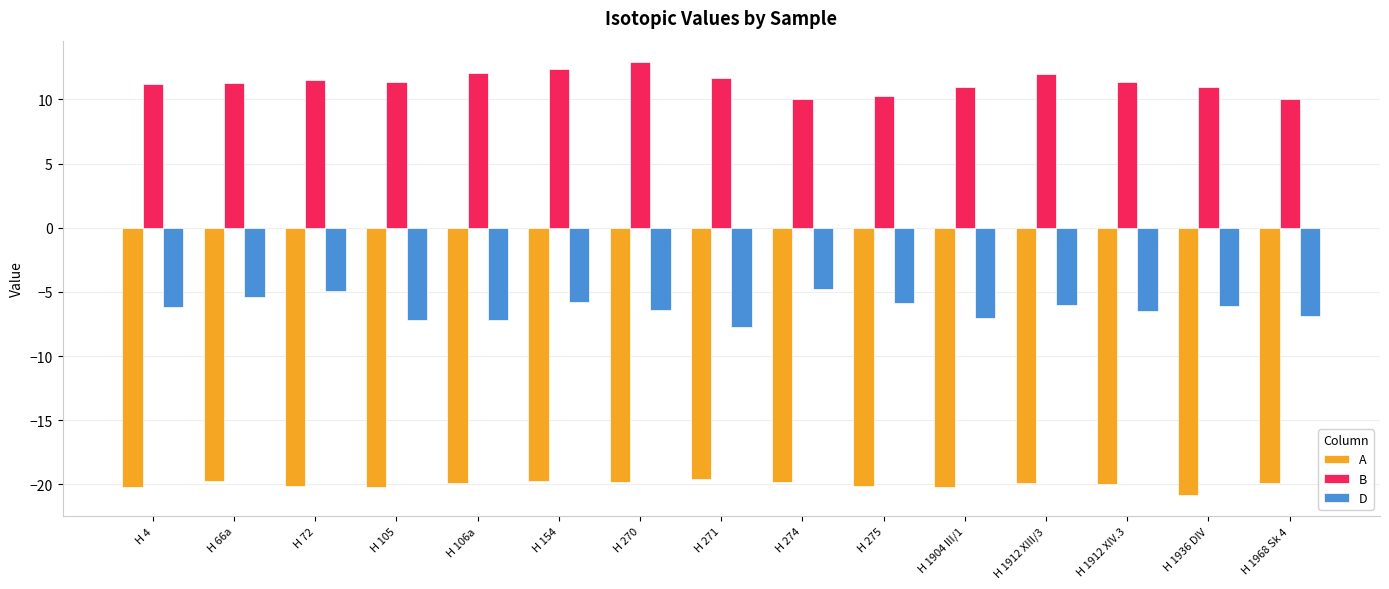

What is the total value across all series at H 1904 III/1?

-16.2